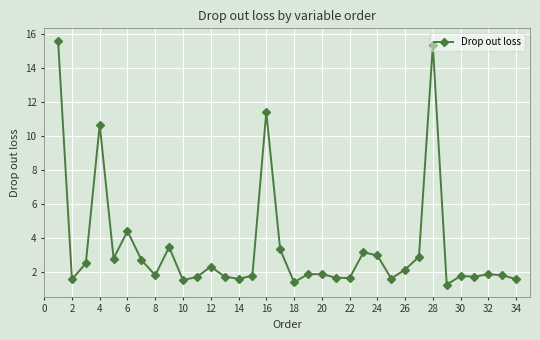

True or false: there are more than 1 points higher than both neighbors.

True